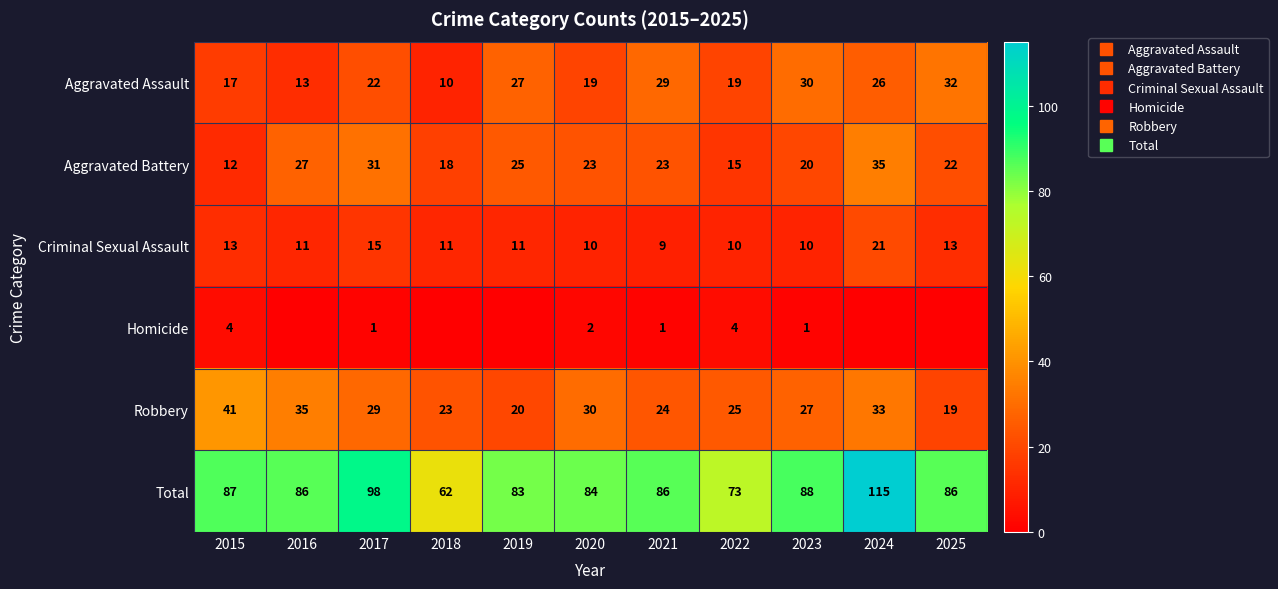

Which label corresponds to the smallest value in the chart?

2016